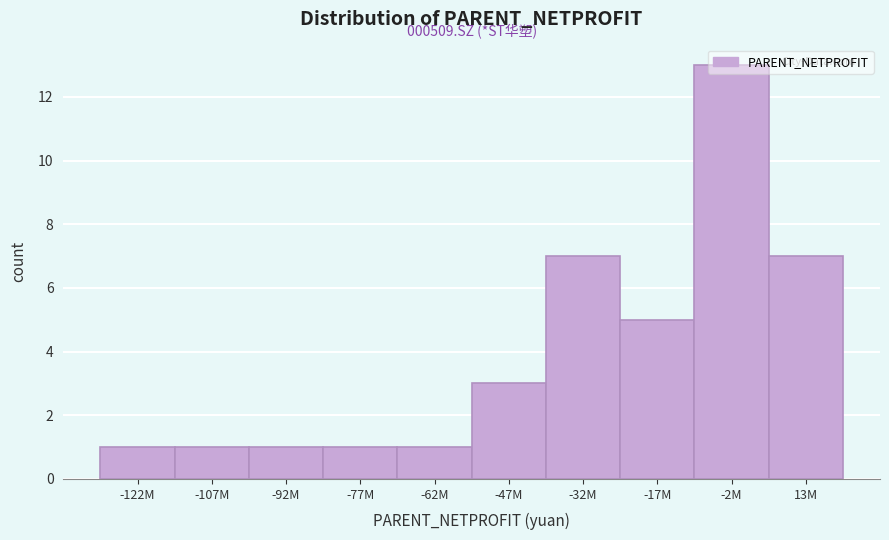

What is the average value?

4